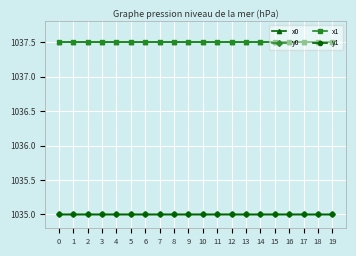

At how many categories does at least one series exceed 1037?

20